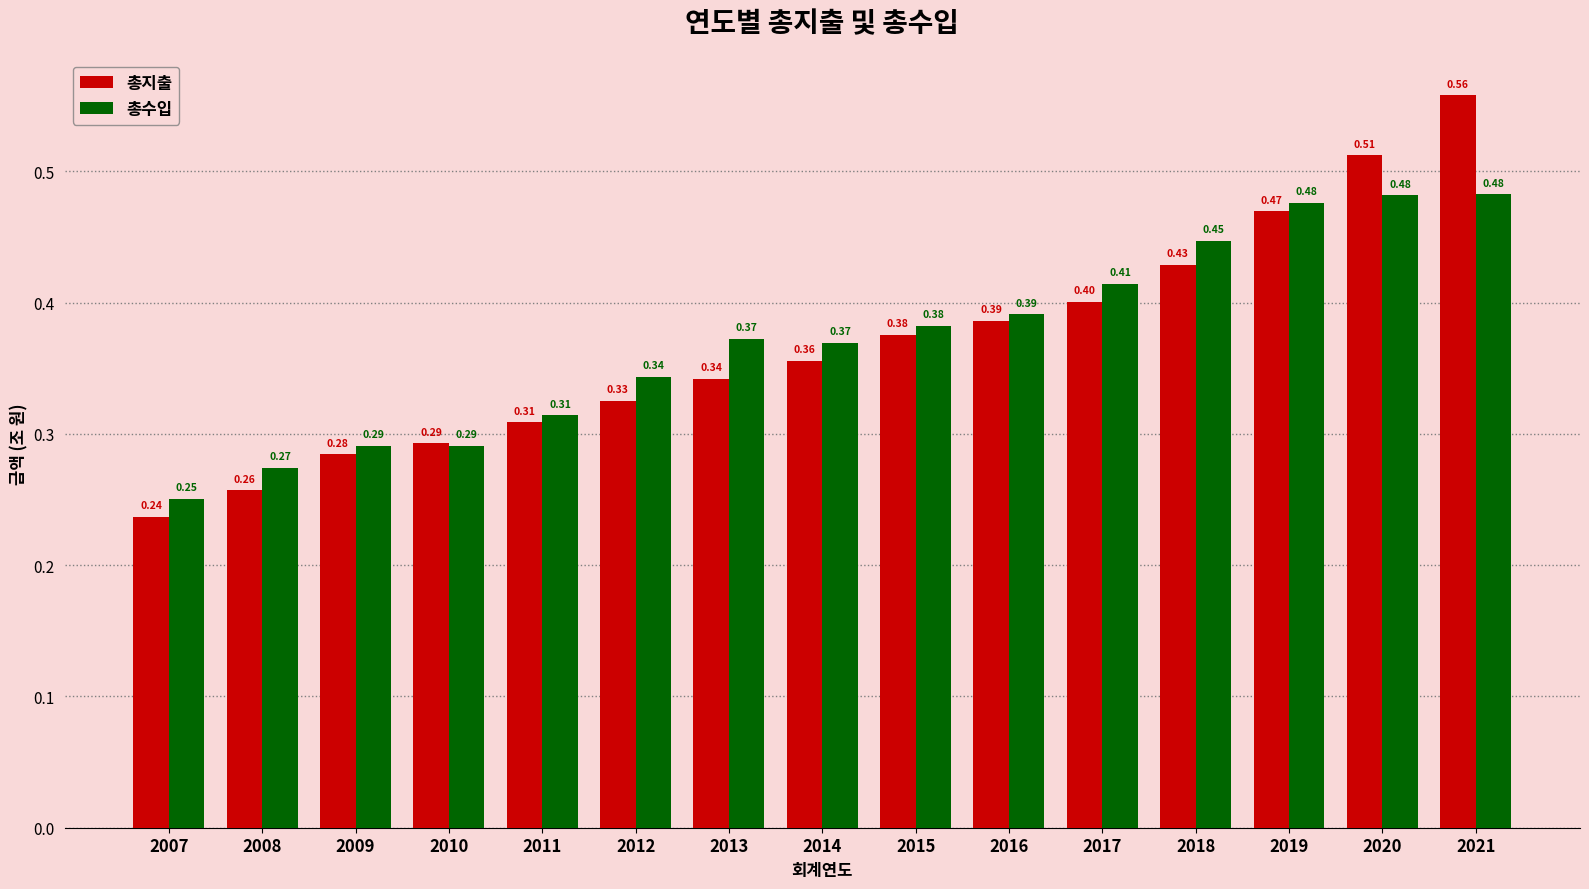

What are all the series names shown in the legend?

총지출, 총수입